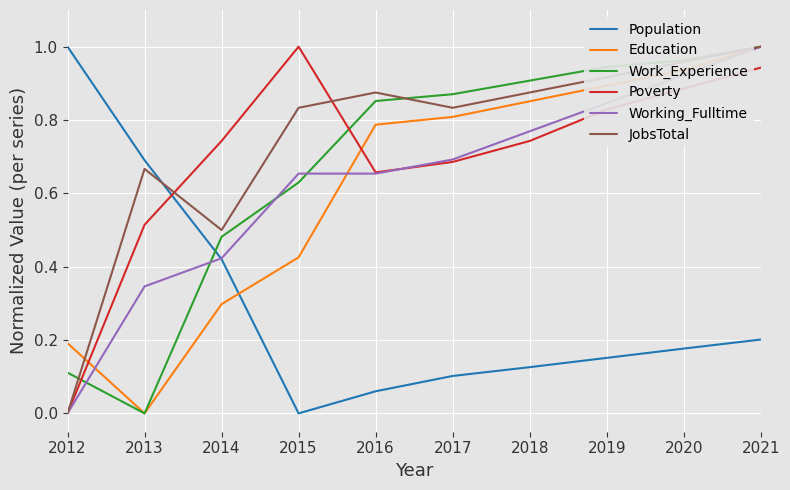

At which label does Population reach its peak?

2012